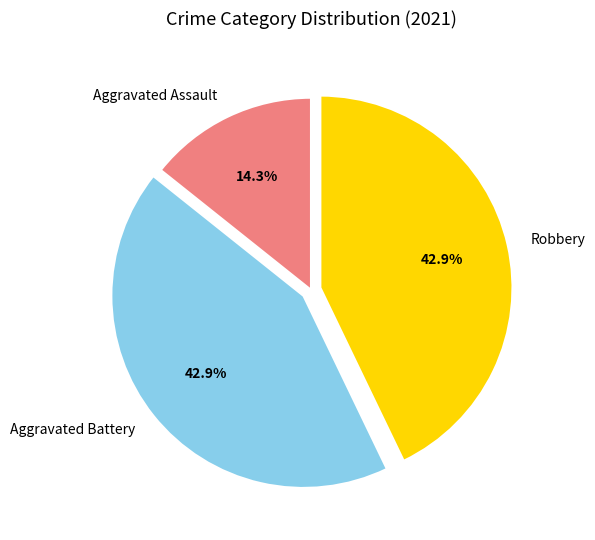

True or false: Aggravated Assault accounts for 14% of the total.

True